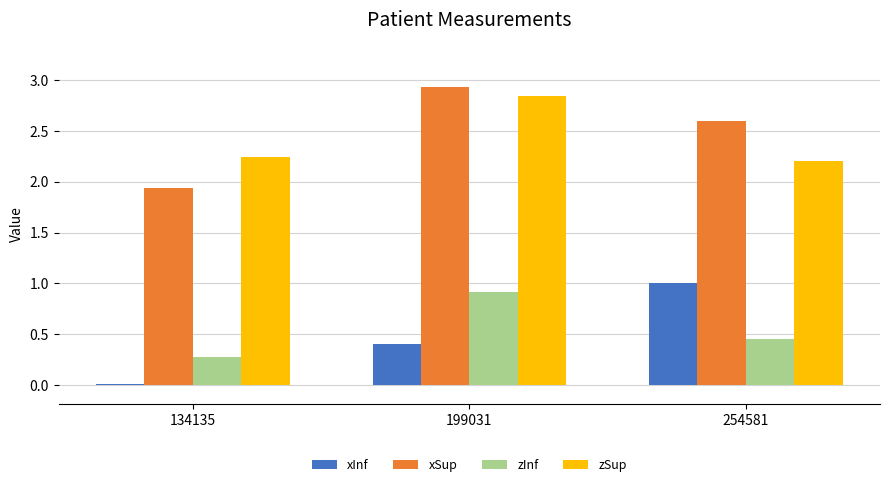

What is the minimum value for zInf?

0.3